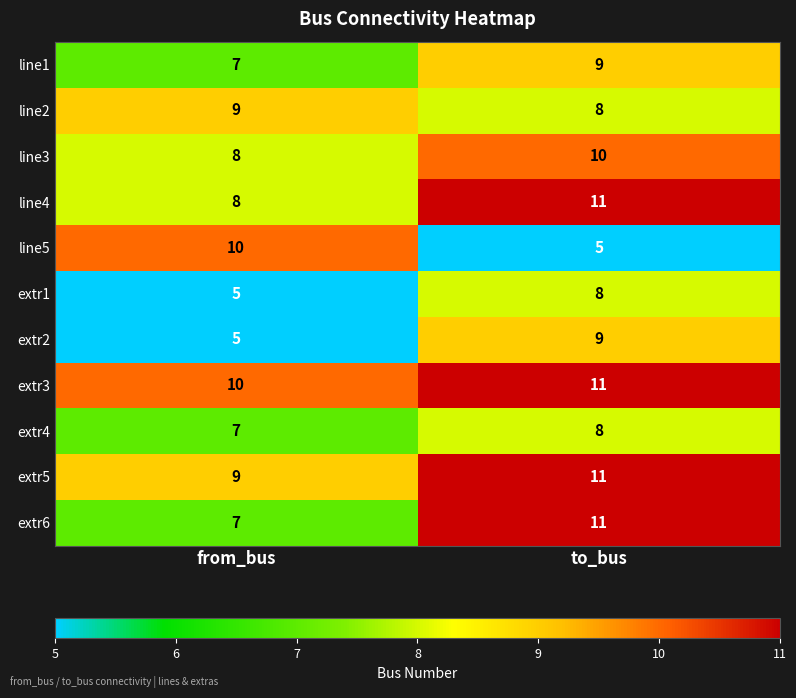

What is the spread (max minus min) of values at from_bus?

5